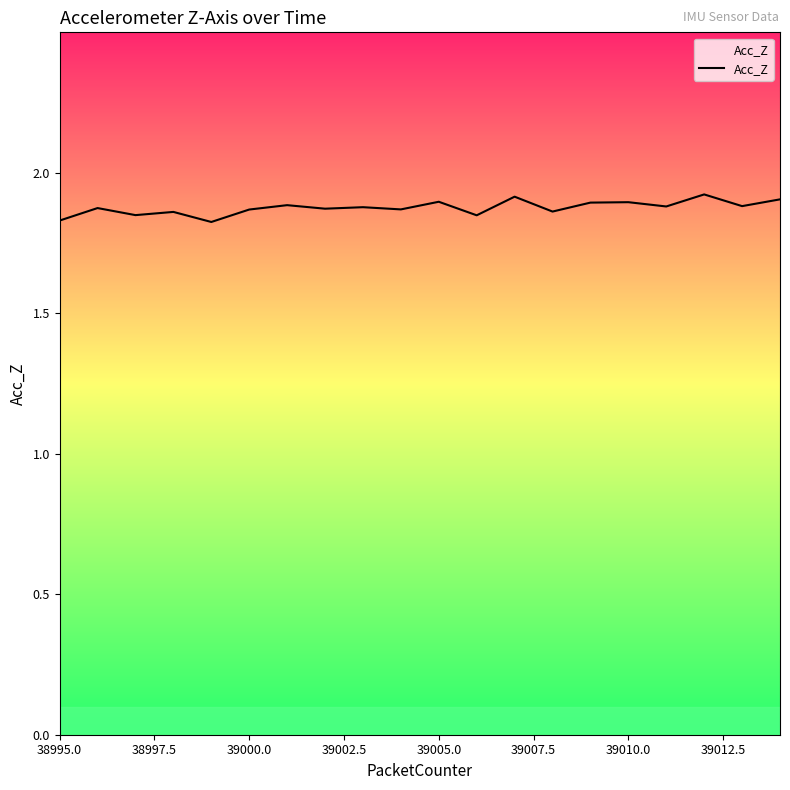

Is this an area chart (filled region under the line)?

Yes